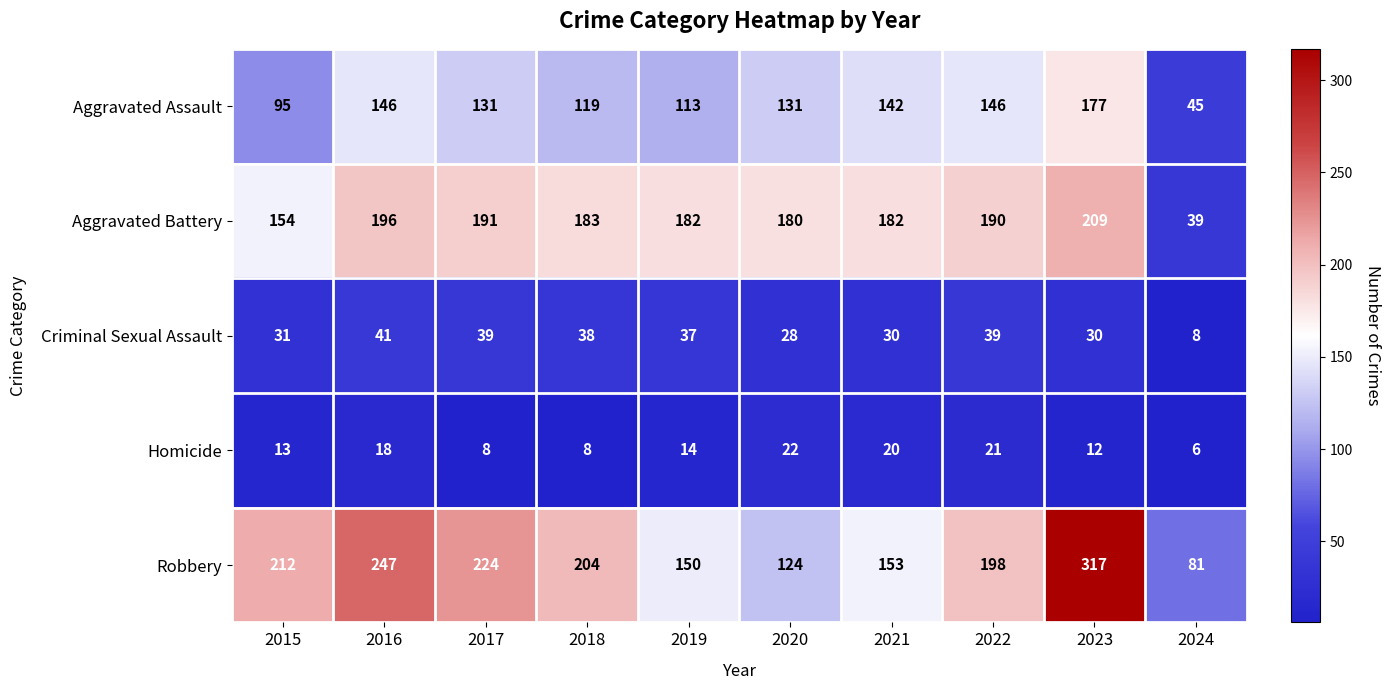

Rank the series at 2017 from lowest to highest value.

Homicide, Criminal Sexual Assault, Aggravated Assault, Aggravated Battery, Robbery